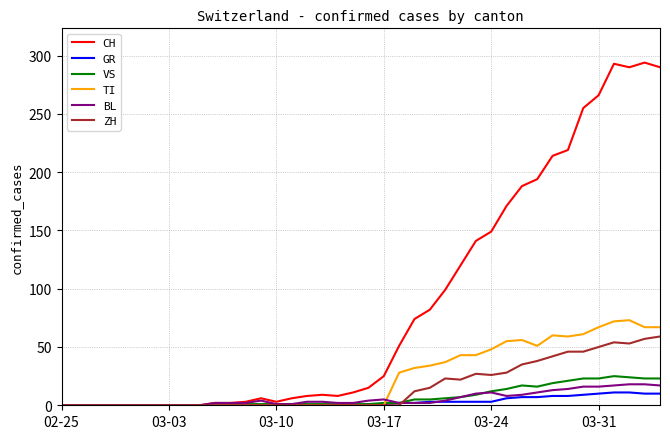

Which series has the largest total across all categories?

CH